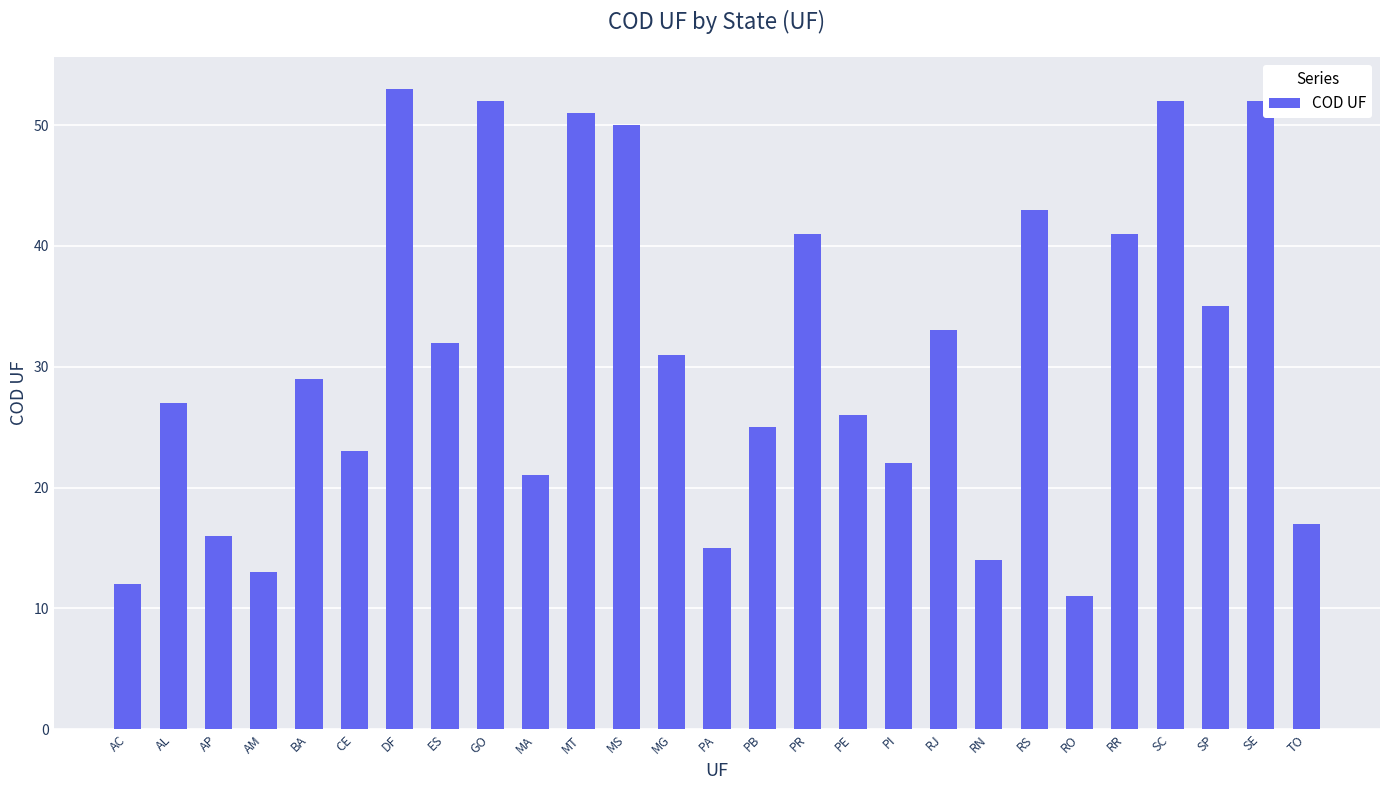

Between RS and SE, which is larger?

SE